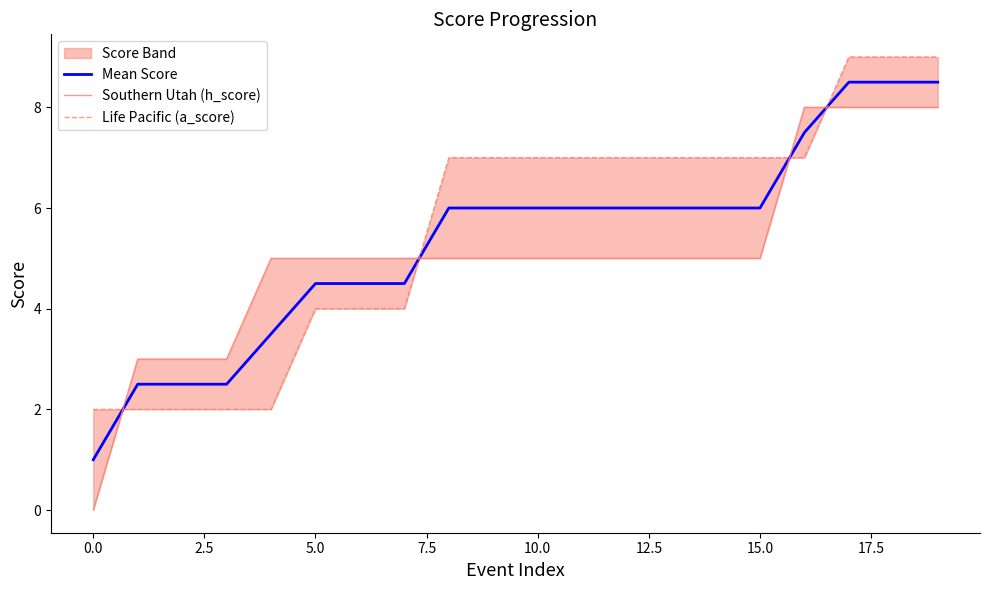

True or false: Life Pacific (a_score) and Southern Utah (h_score) intersect in this chart.

True